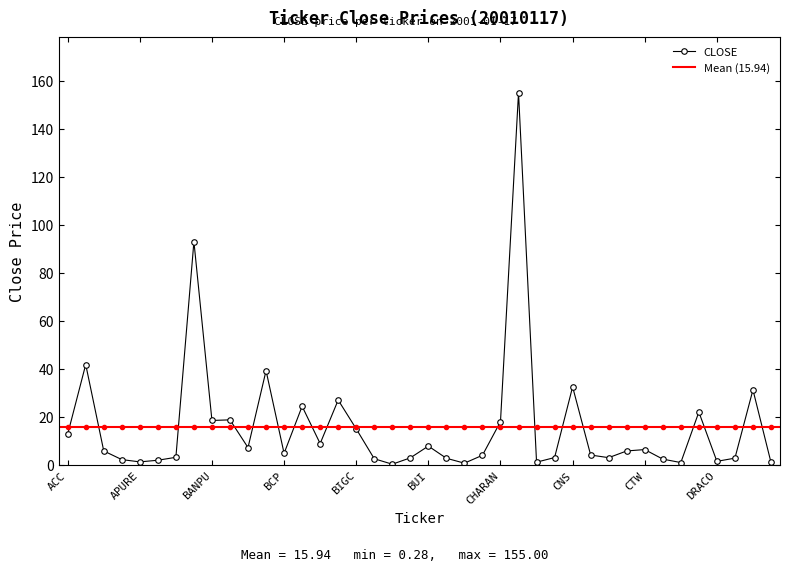

The chart shows a value of 8.9 at BFIT. True or false?

True